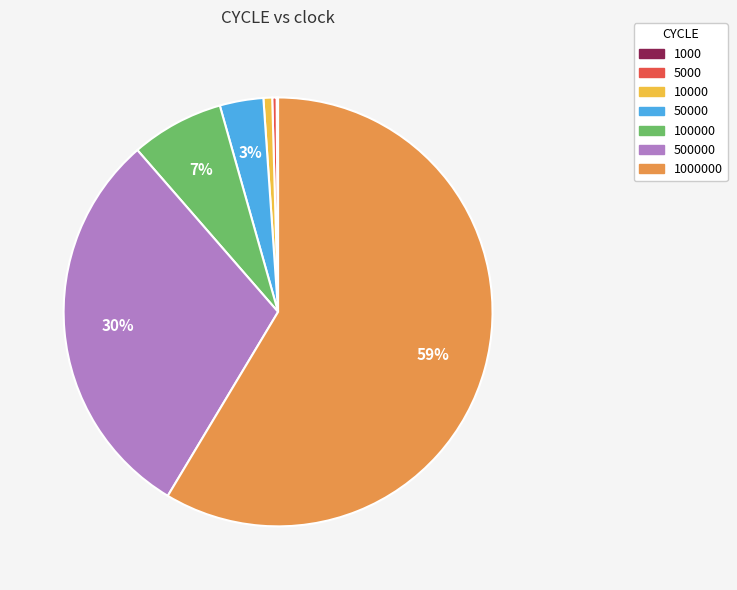

To the nearest percent, what is the average slice percentage?

14%